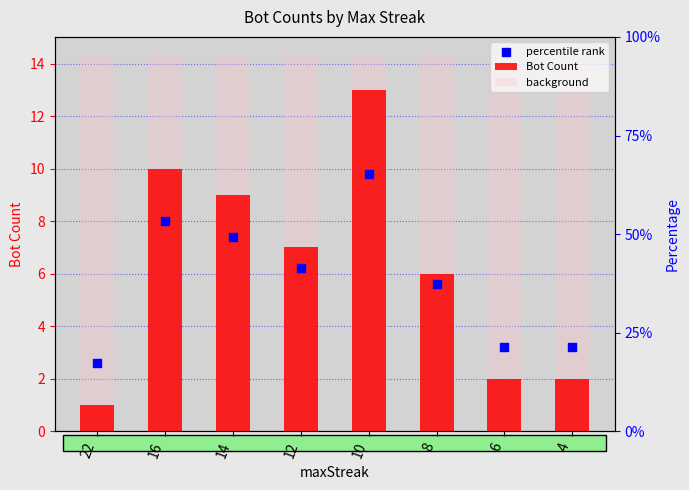

Is the value of percentile rank at 8 greater than the value of Bot Count at 10?

No